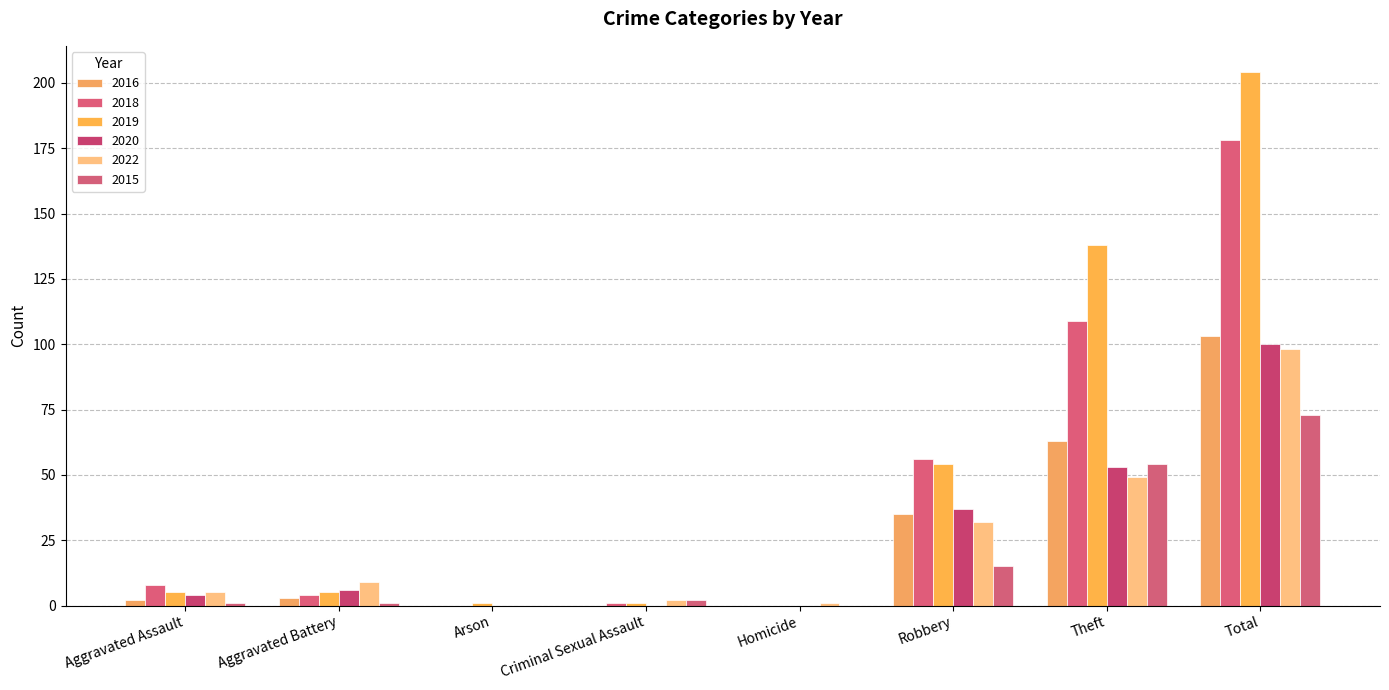

Which label corresponds to the largest value in the chart?

Total